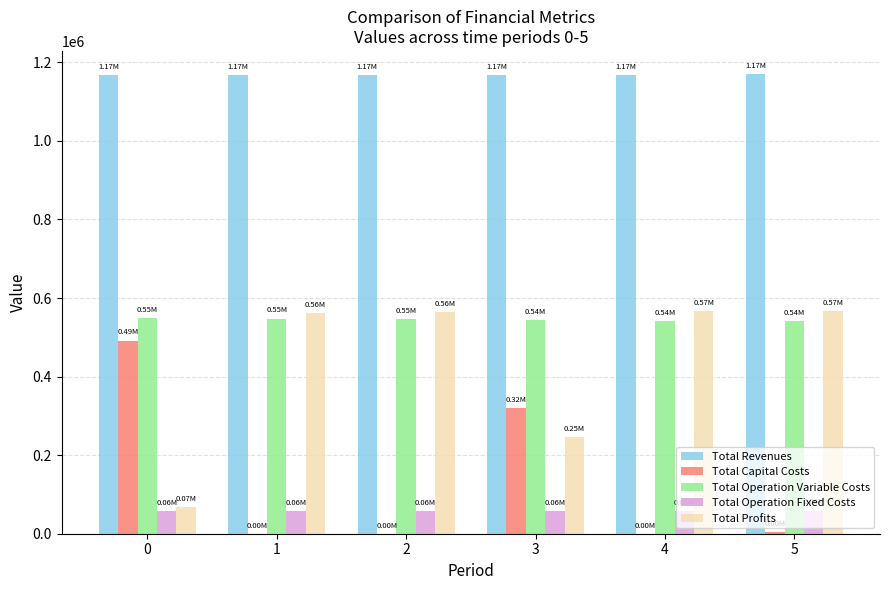

At which label is Total Capital Costs closest to 245812?

3